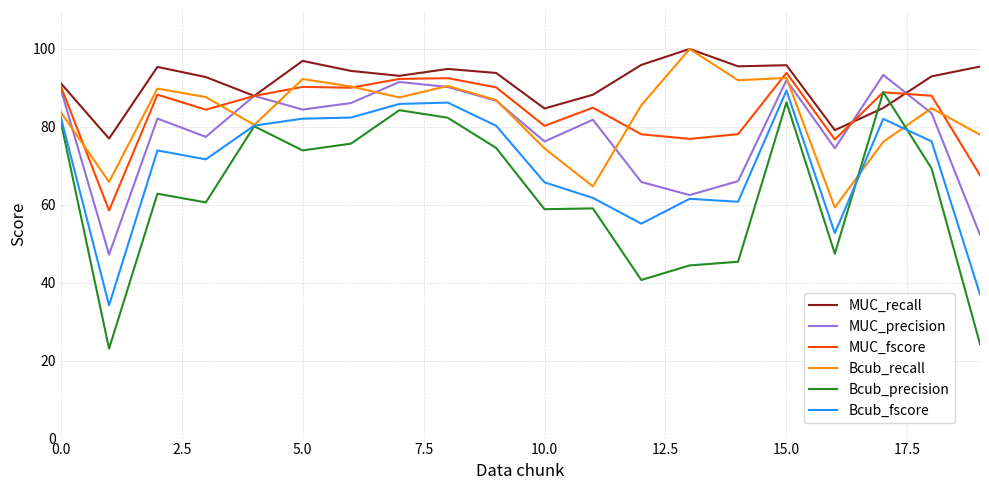

Which series has the widest spread of values?

Bcub_precision